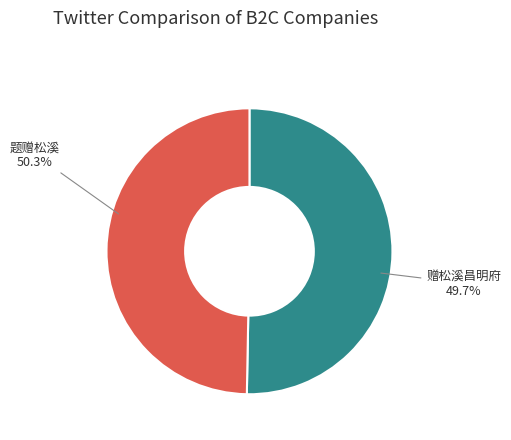

Combined, do 题赠松溪 and 赠松溪昌明府 account for over 50%?

Yes